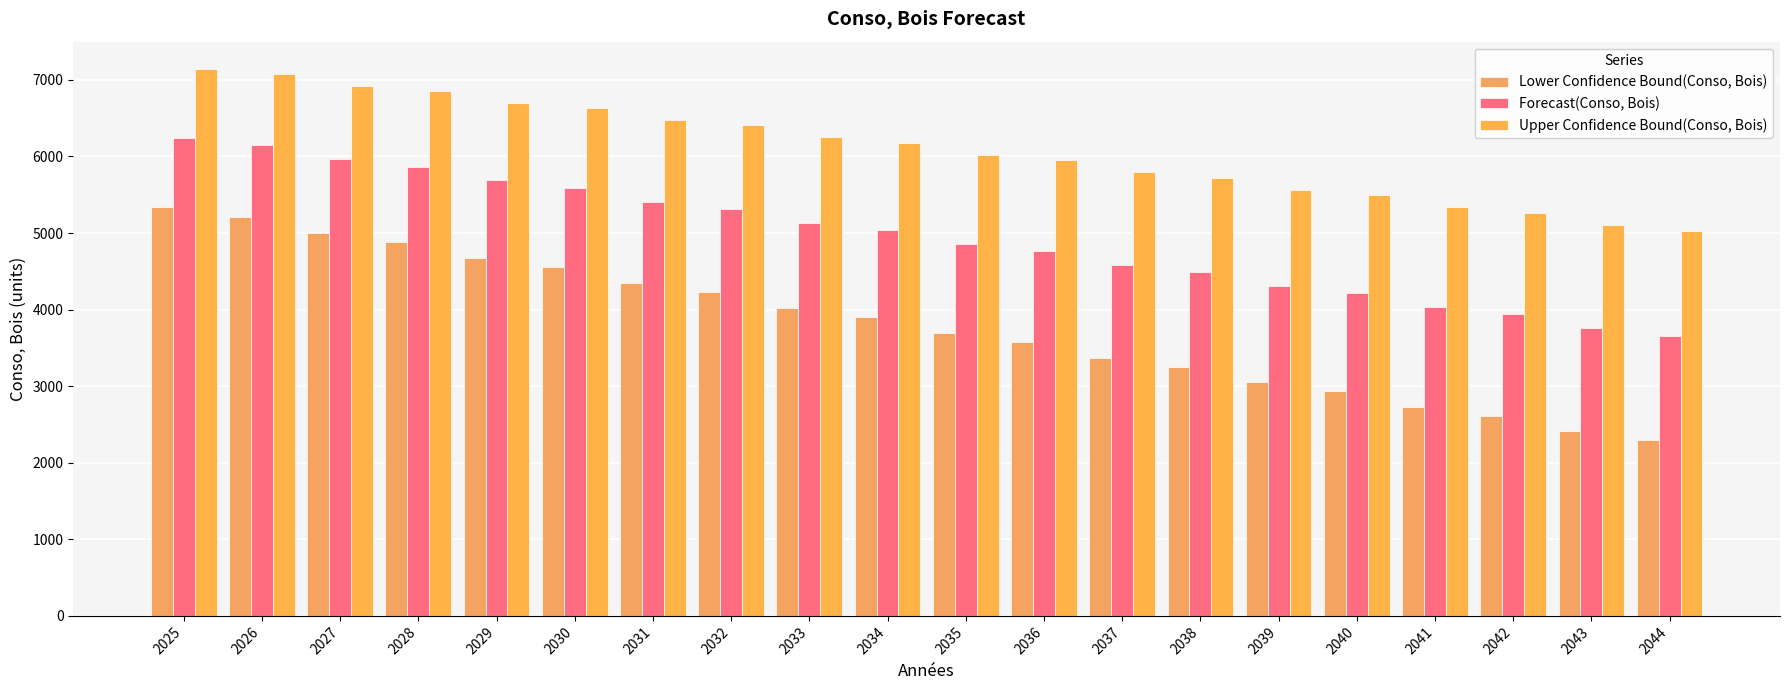

The Forecast(Conso, Bois) series shows 7888.1 at 2032. True or false?

False